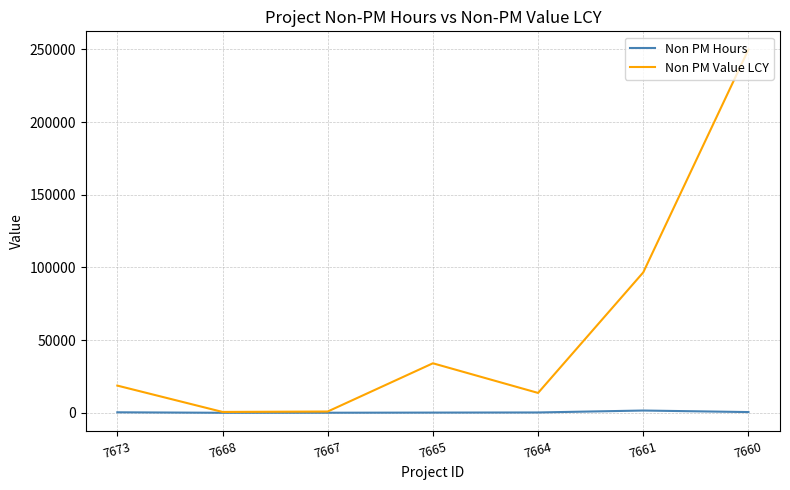

Which series has the widest spread of values?

Non PM Value LCY